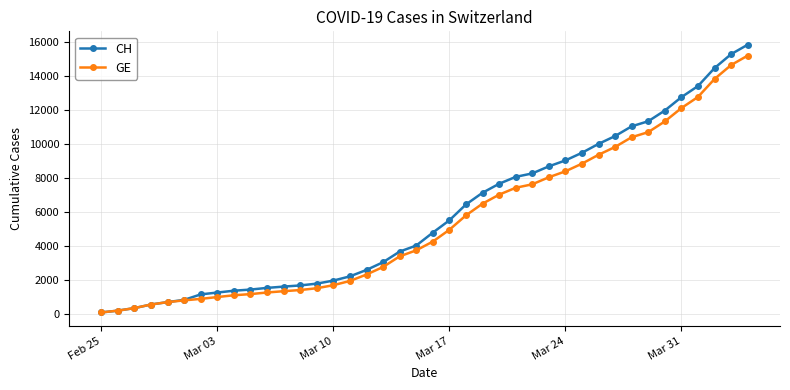

What is the highest value of the CH series?

15850